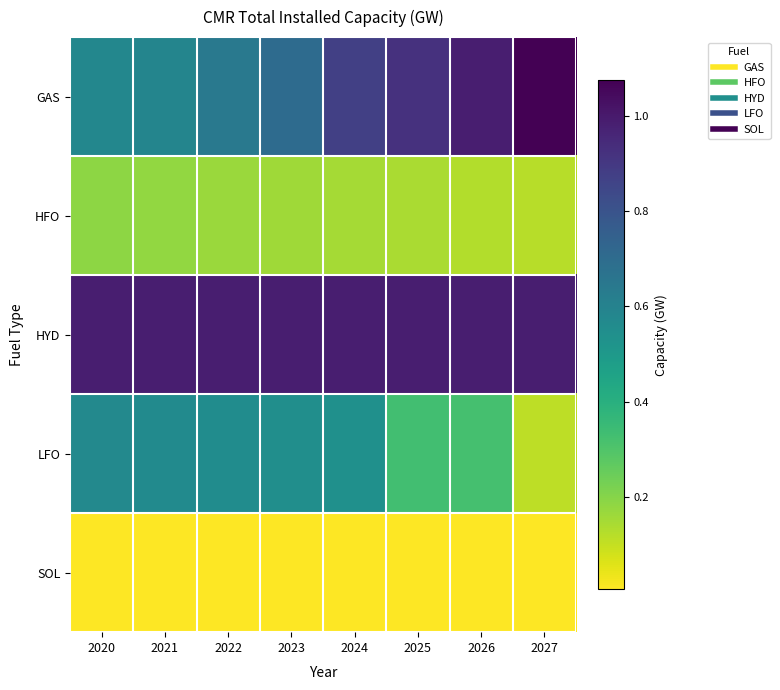

At how many categories does at least one series exceed 0?

8